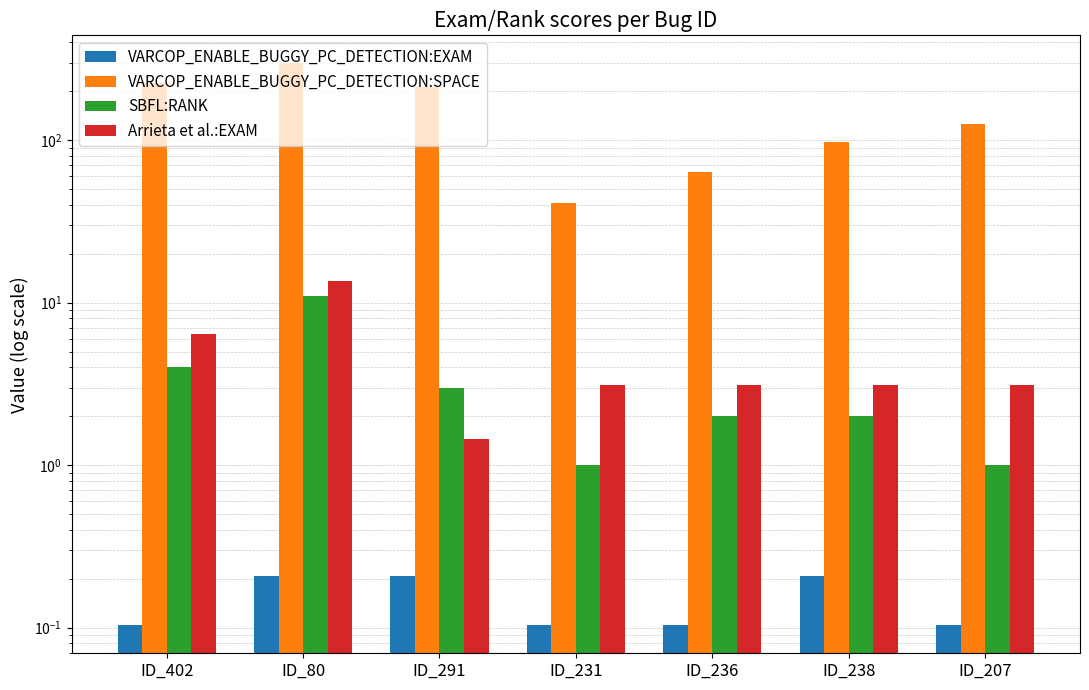

At which category is the sum across all series the highest?

ID_80